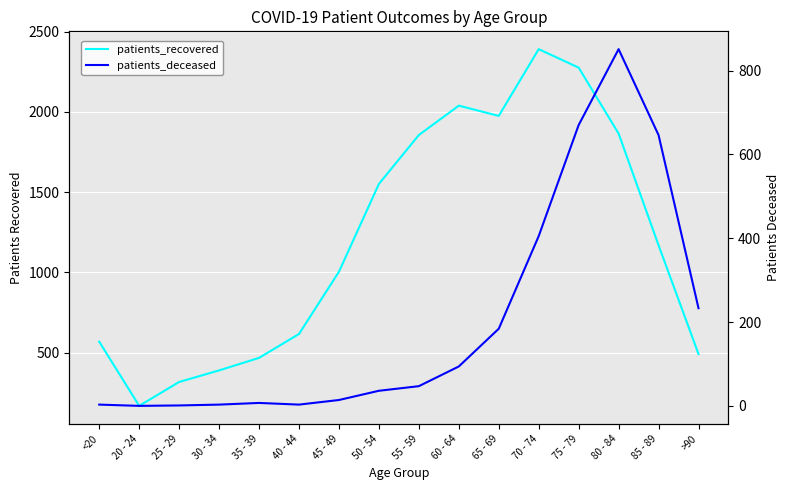

What is the spread (max minus min) of values at 30 - 34?

386